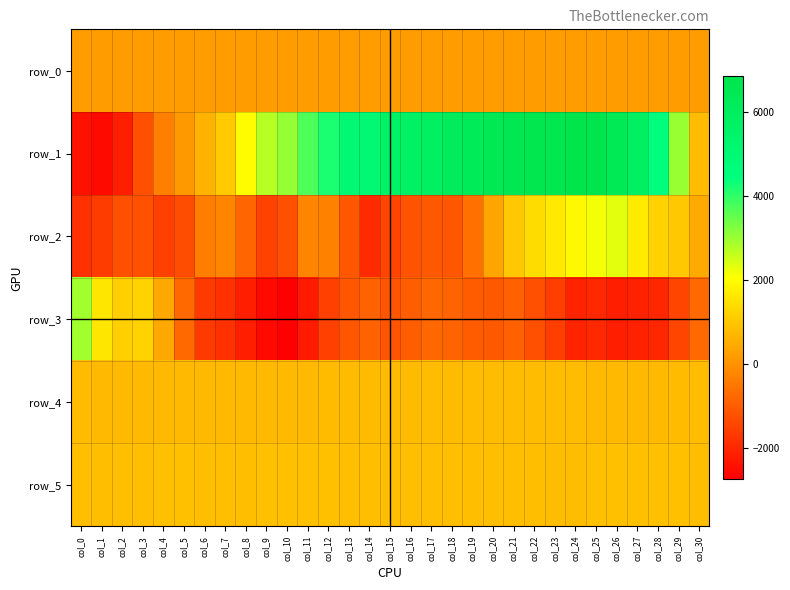

Which category has the lowest value across all series?

col_10